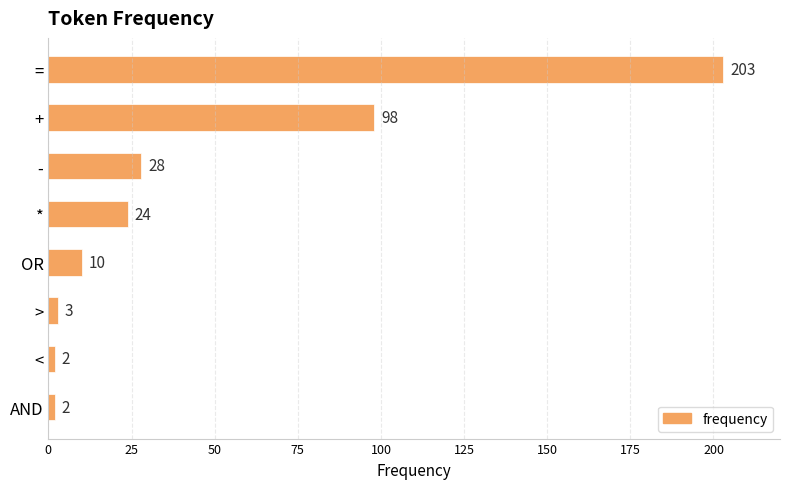

What is the sum of all values?

370